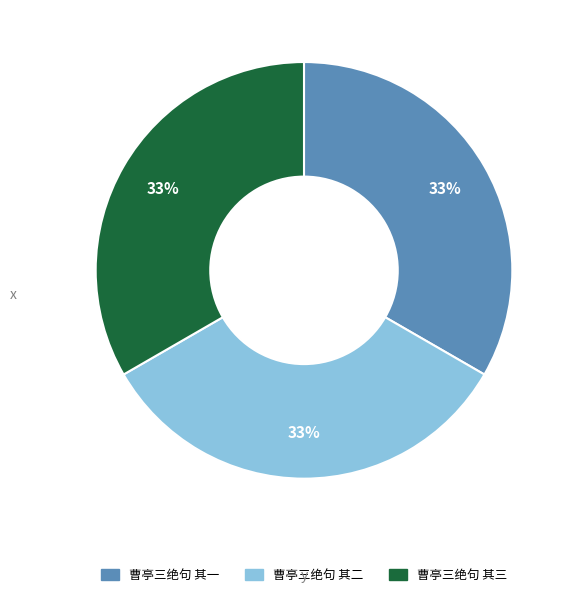

True or false: 曹亭三绝句 其一 accounts for 48% of the total.

False